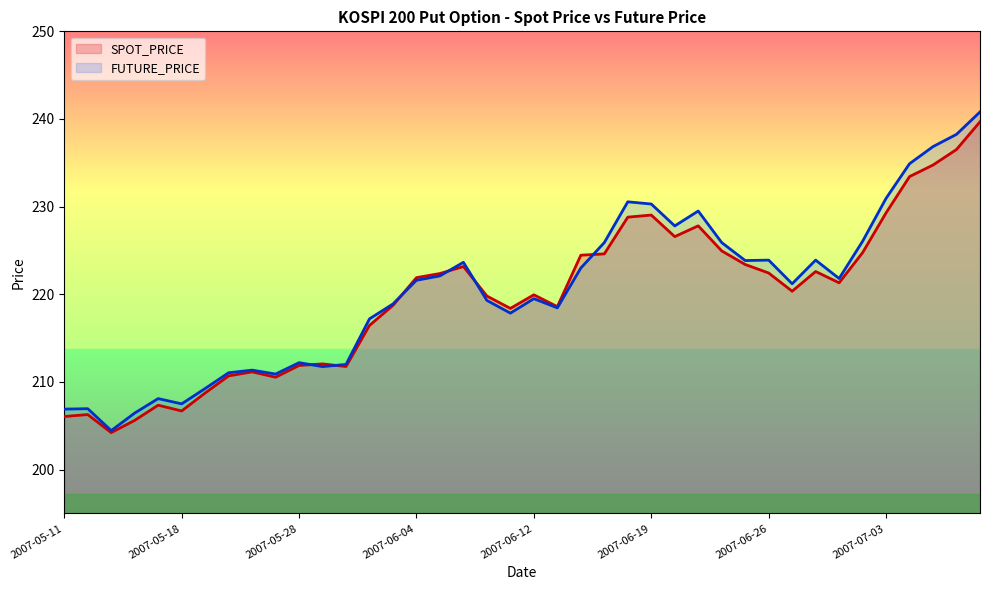

Between 2007-06-12 and 2007-06-22, which series saw the biggest shift?

FUTURE_PRICE